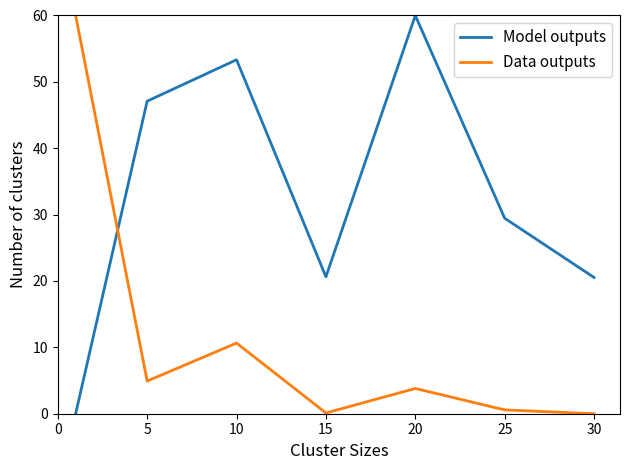

Rank the series by their average value, from lowest to highest.

Data outputs, Model outputs